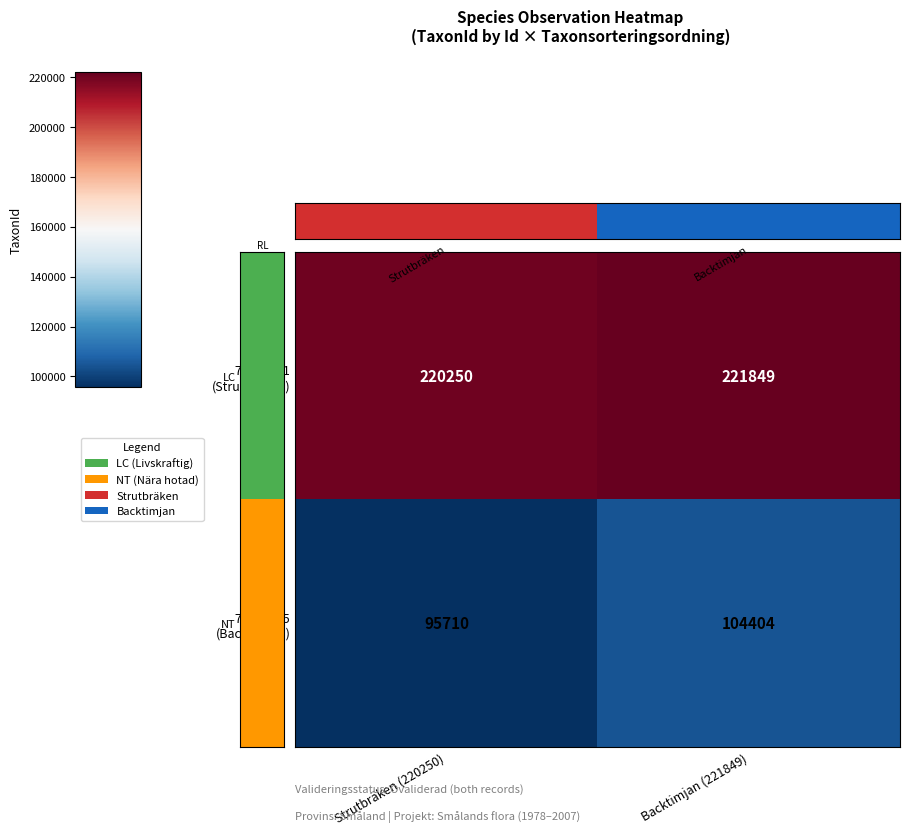

What is the total value across all series at Strutbräken (220250)?

315960